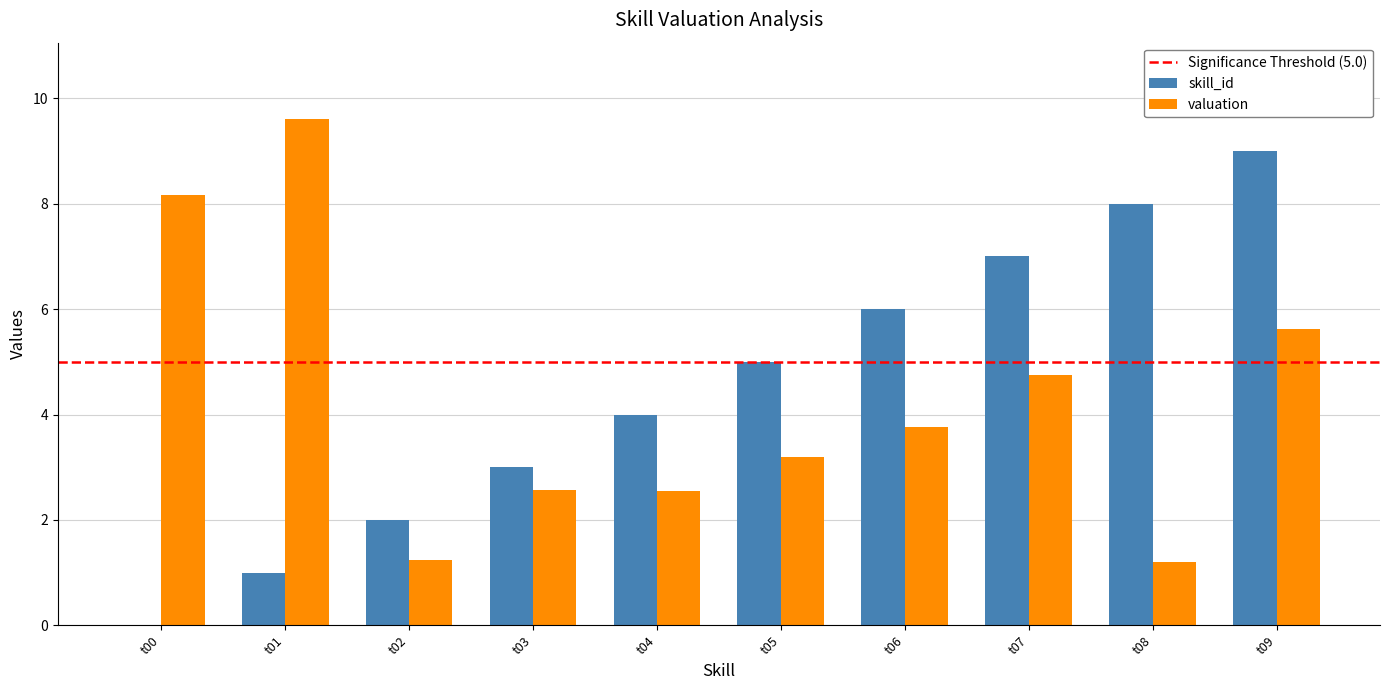

Is the value of valuation at t05 greater than the value of skill_id at t07?

No